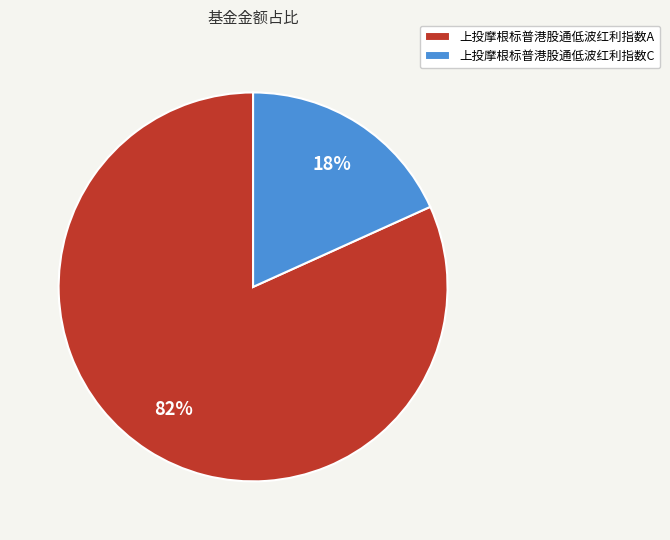

Do 上投摩根标普港股通低波红利指数A and 上投摩根标普港股通低波红利指数C together represent more than half of the pie?

Yes